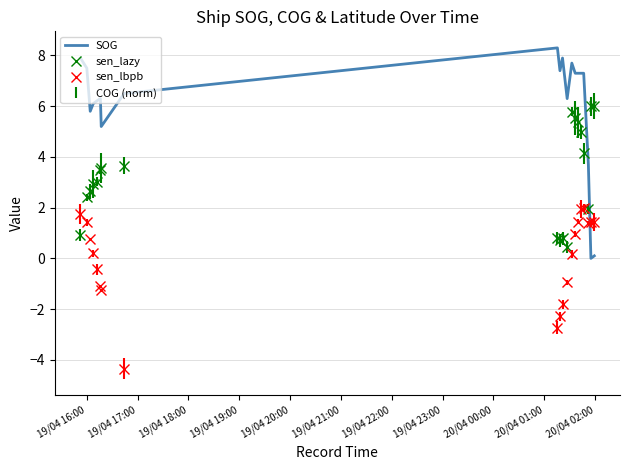

How many times do sen_lazy and sen_lbpb cross each other?

1